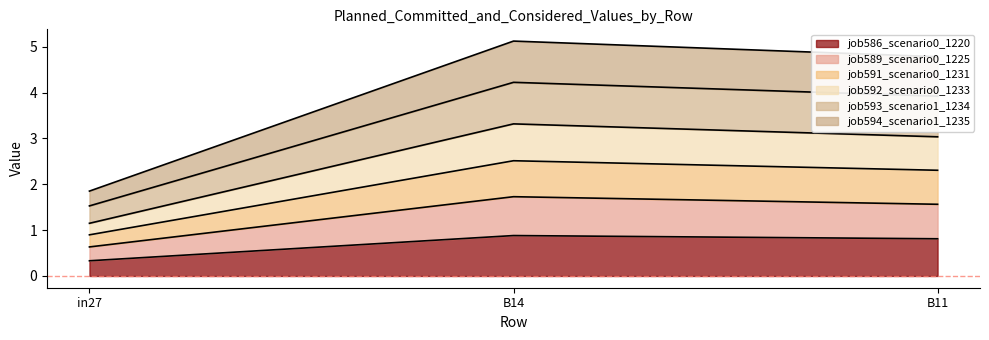

Does the chart display data point markers on the line(s)?

No